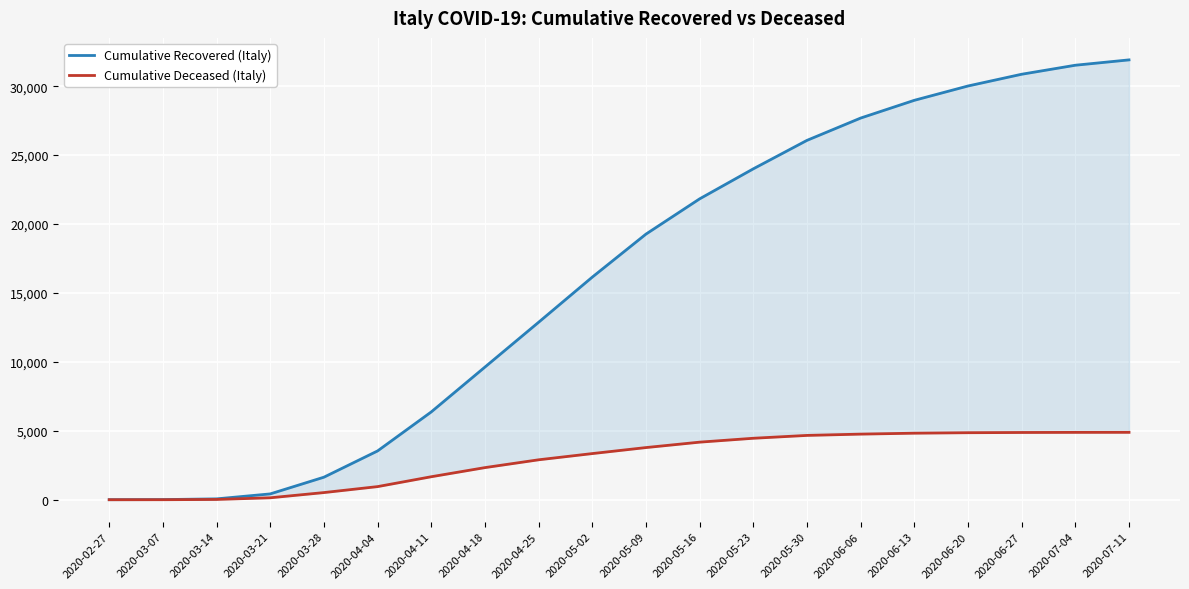

Does the chart display data point markers on the line(s)?

No